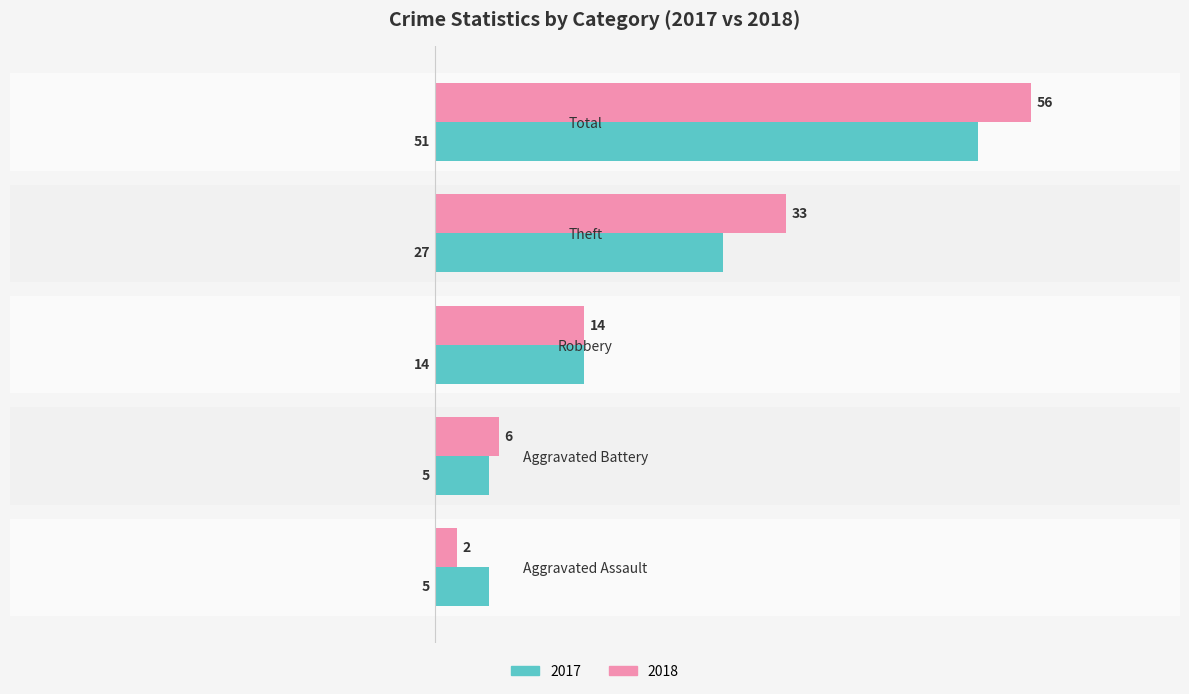

What is the difference between the maximum and minimum values in the 2017 series?

46